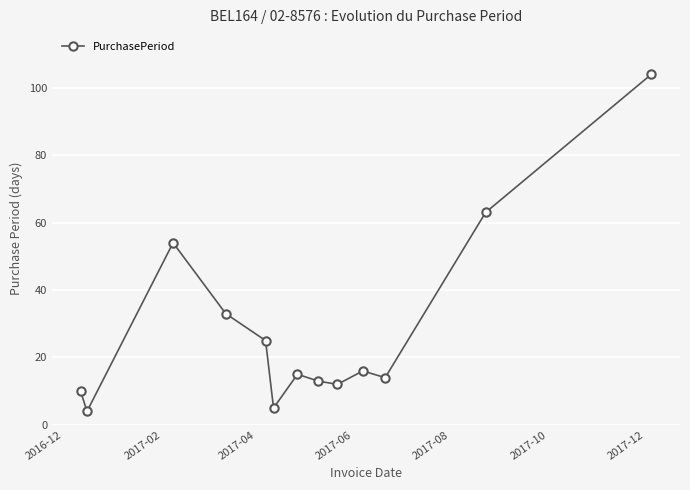

What is the greatest value displayed?

104